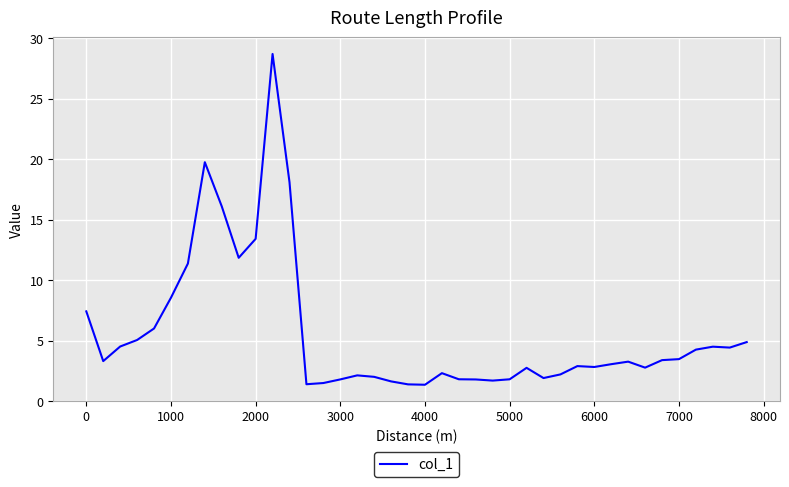

What is the difference between the maximum and minimum values?

27.3